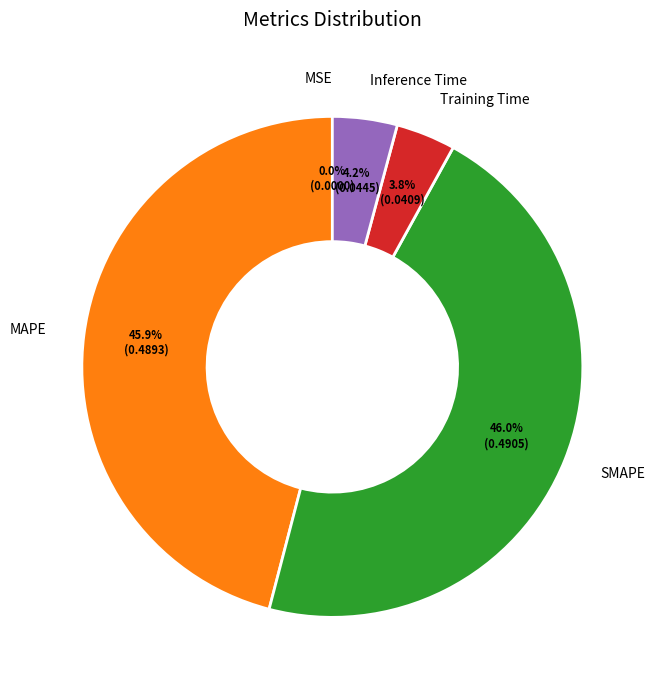

Between MAPE and Inference Time, which is larger?

MAPE